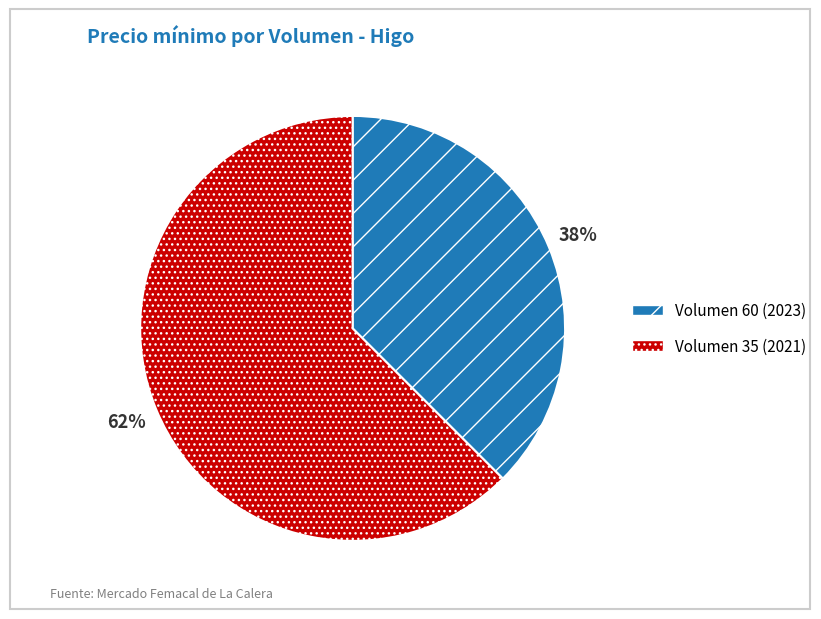

Which category has the smallest portion of the pie?

Volumen 60 (2023)